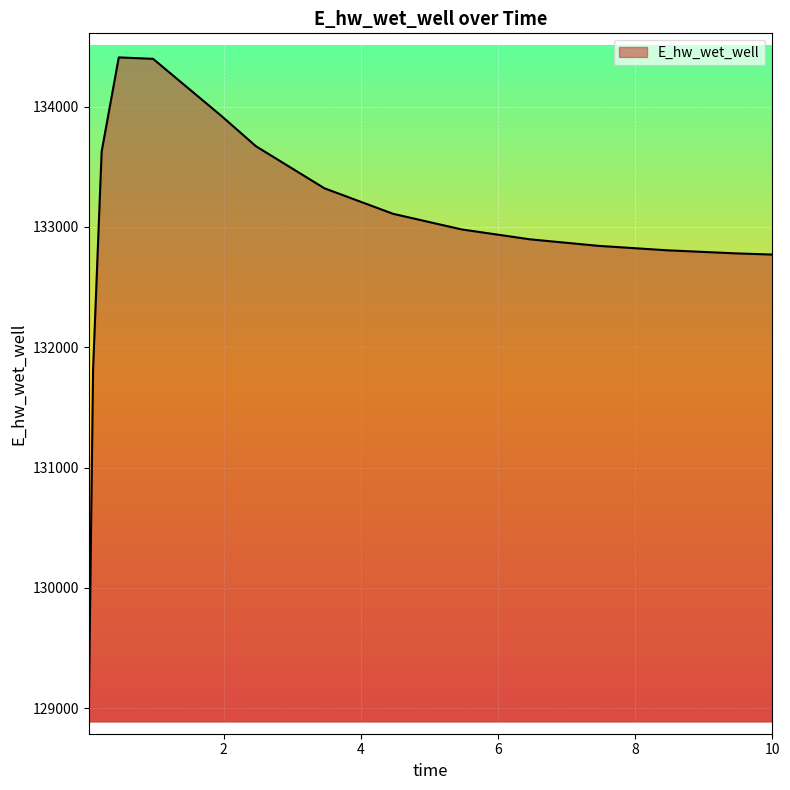

What is the maximum value shown in the chart?

134408.0